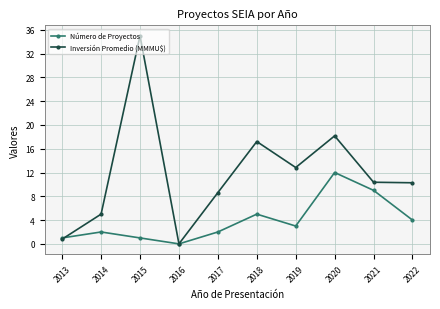

What is the difference between the maximum and minimum values in the Inversión Promedio (MMMU$) series?

35.0